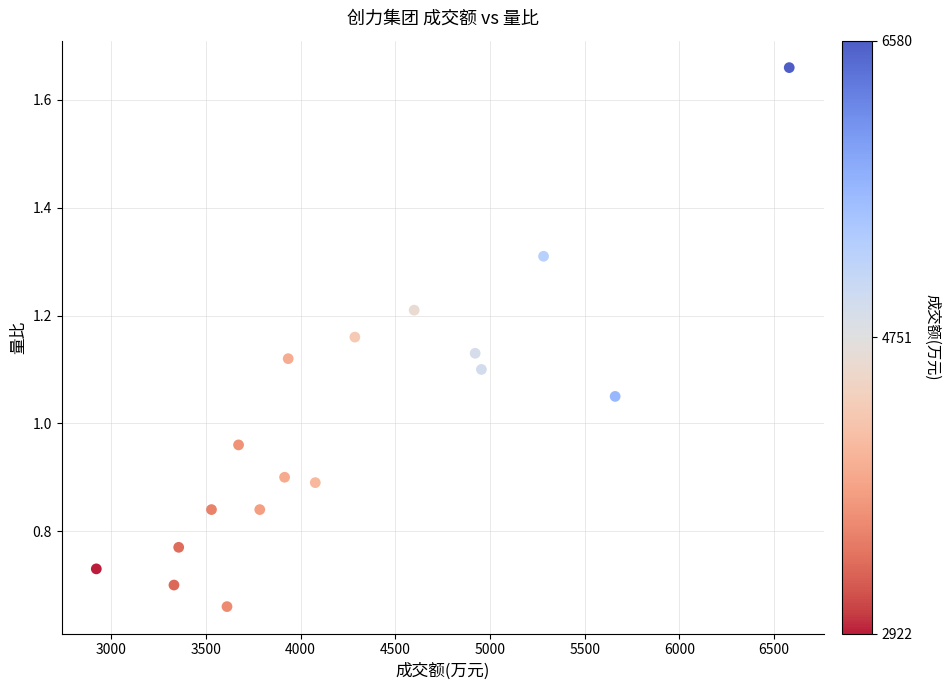

What is the range of X values (max minus min)?

3658.0